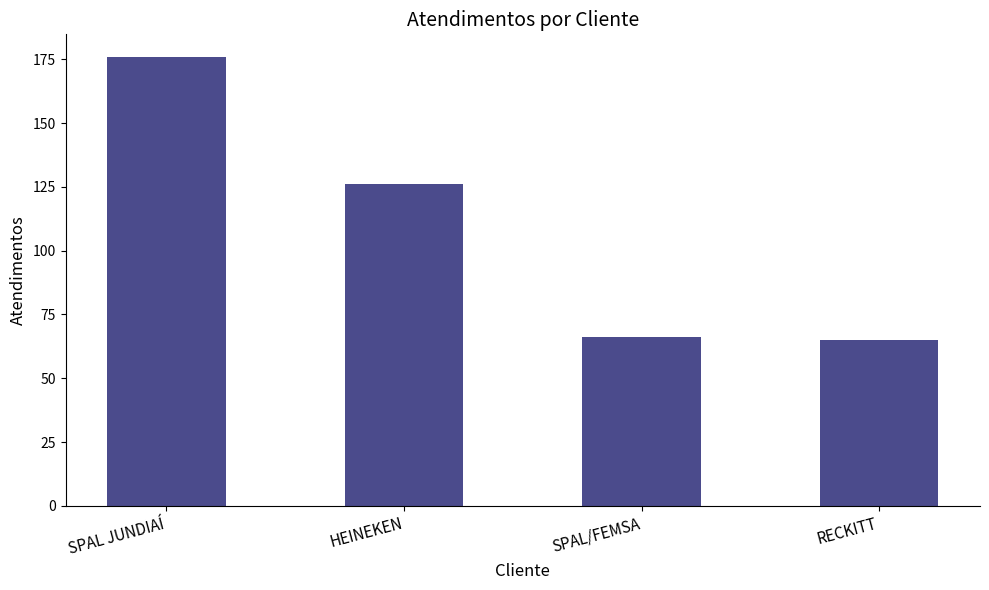

Reading left to right, list all the values displayed in this chart.

SPAL JUNDIAÍ=176	HEINEKEN=126	SPAL/FEMSA=66	RECKITT=65